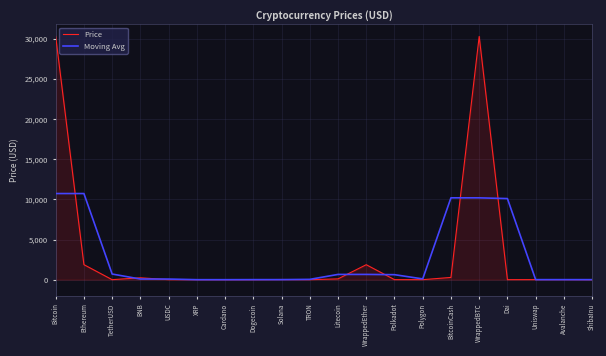

What is the maximum value shown in the chart?

30313.7